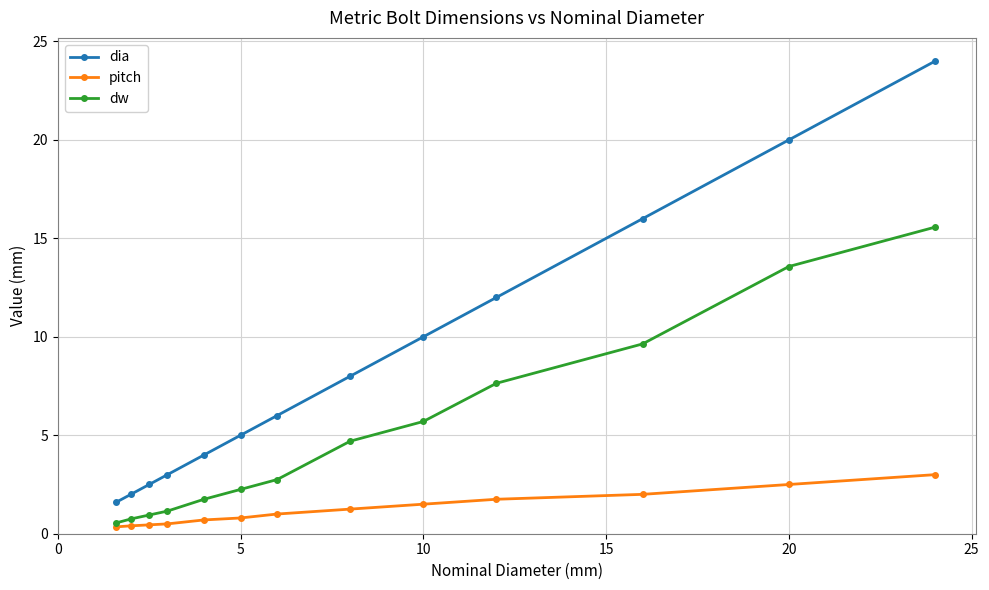

Which series has the largest total across all categories?

dia